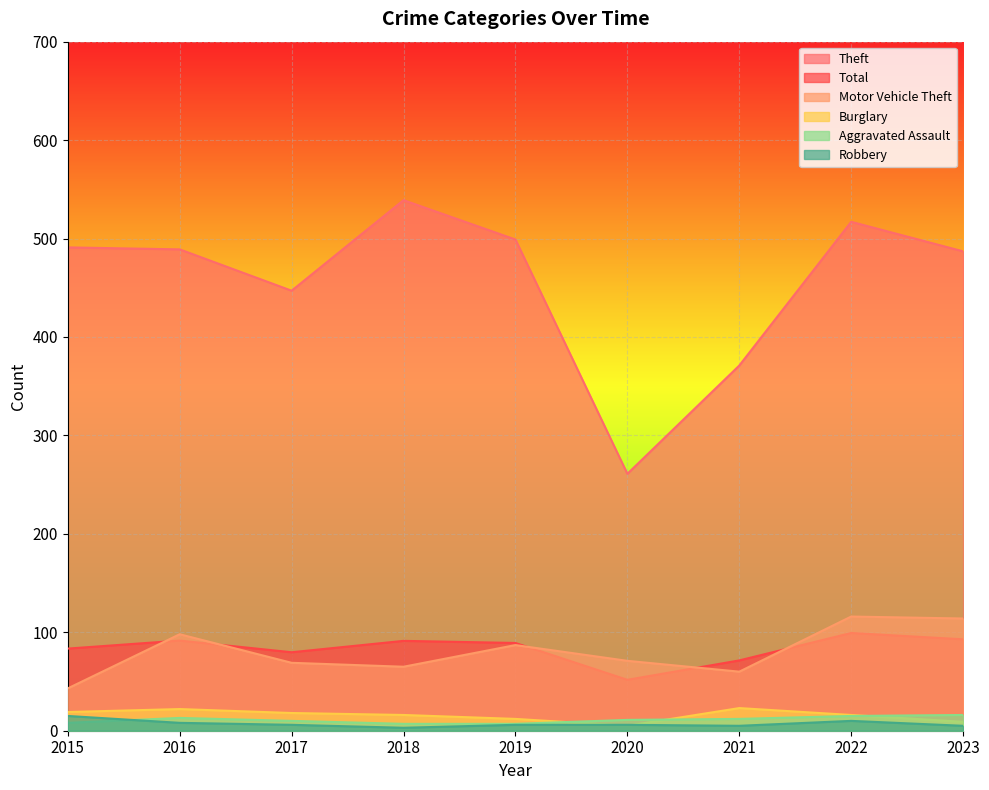

True or false: Burglary and Total intersect in this chart.

False